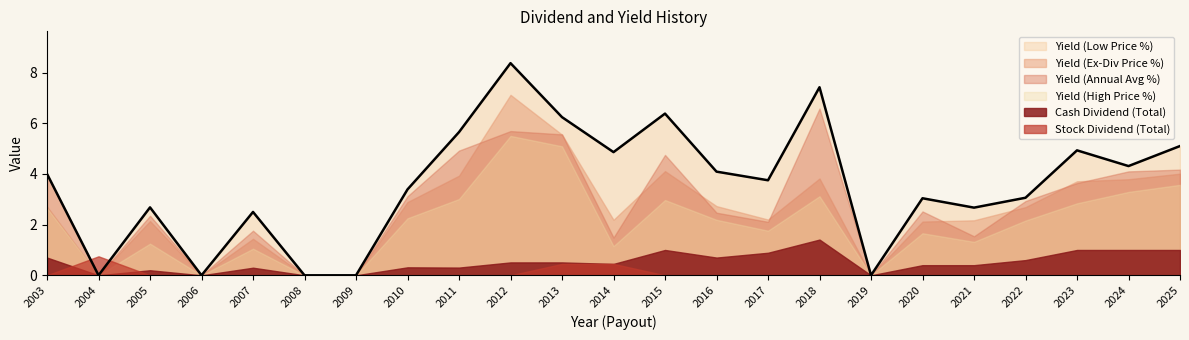

True or false: Yield (Low Price %) and Stock Dividend (Total) intersect in this chart.

True